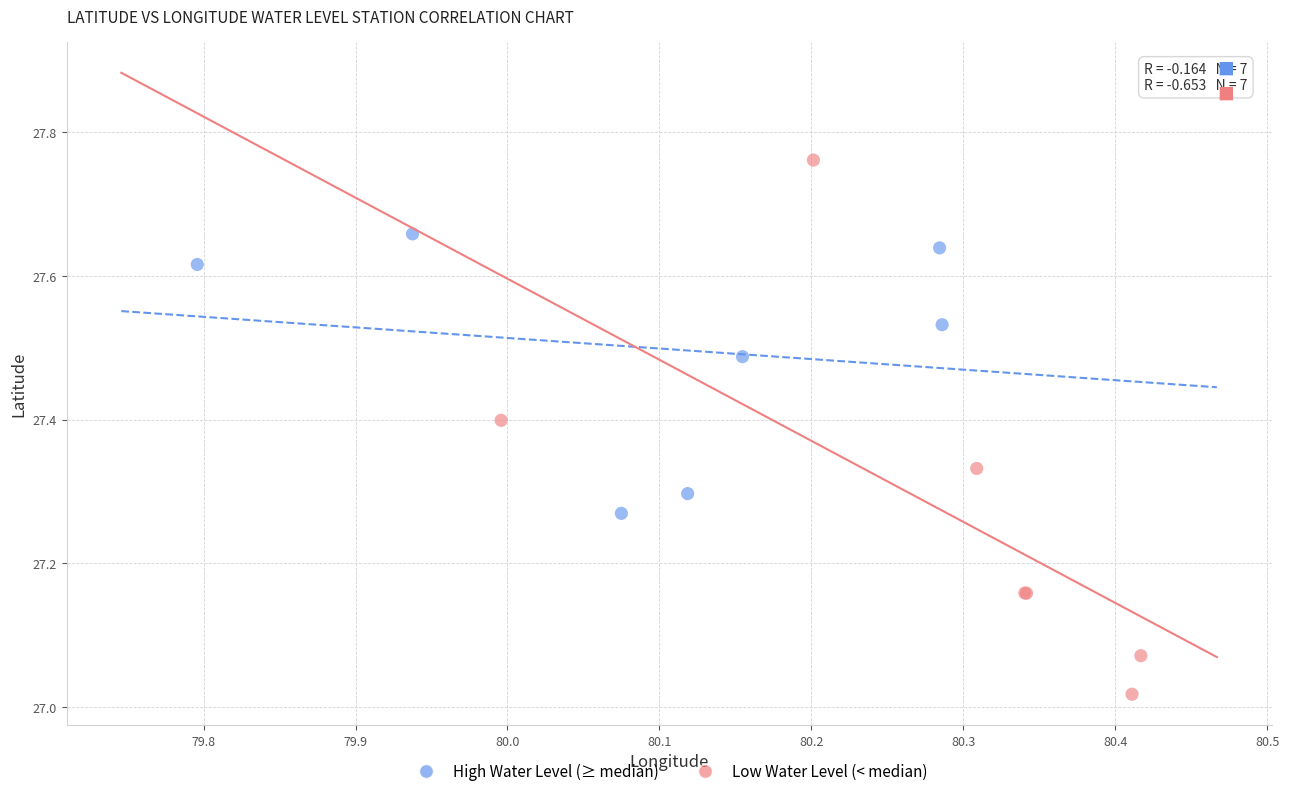

Which series contains the highest Y value?

Low Water Level (< median)